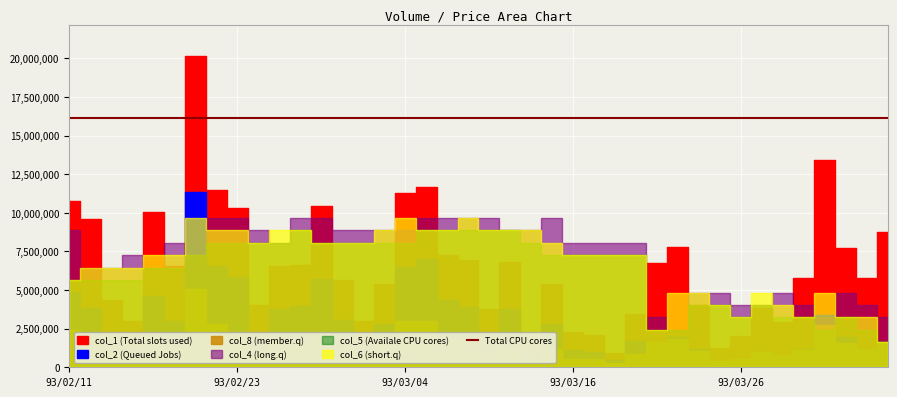

What is the label of the 27th point from the left?

93/03/18